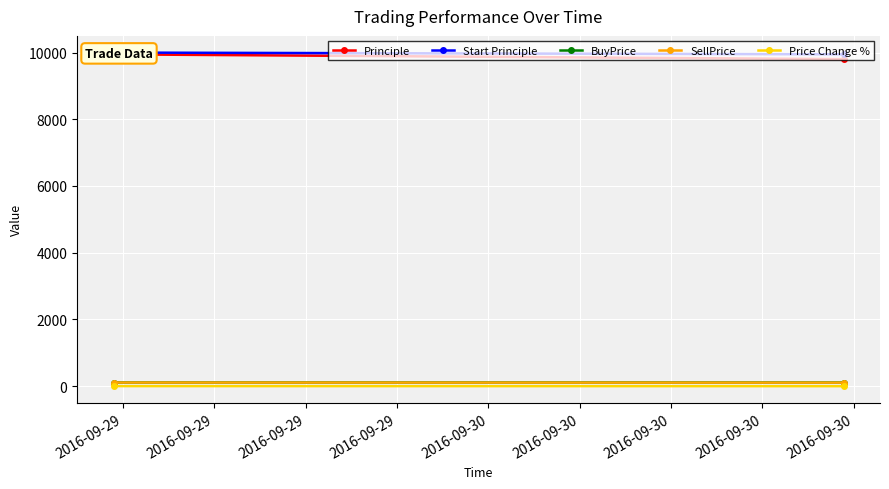

What is the difference between the highest and lowest values at 2016-09-29?

10001.1